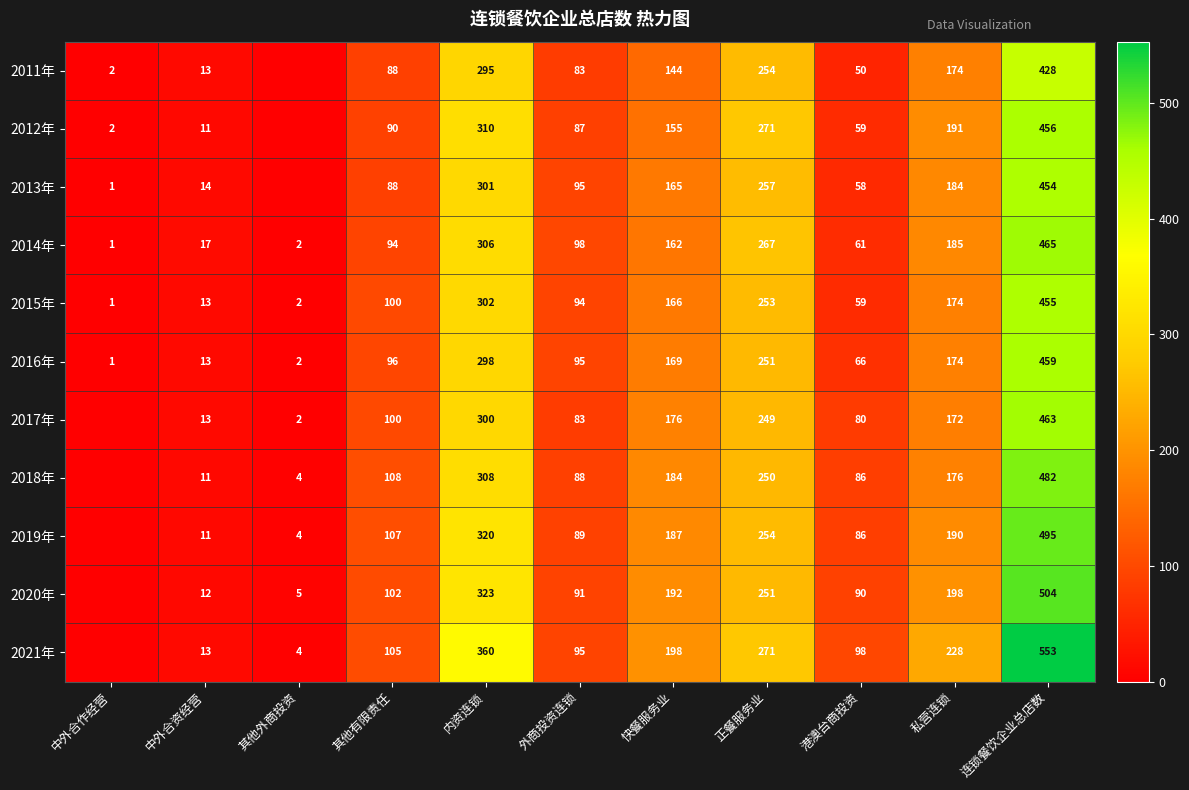

What is the total value across all series at 内资连锁?

3423